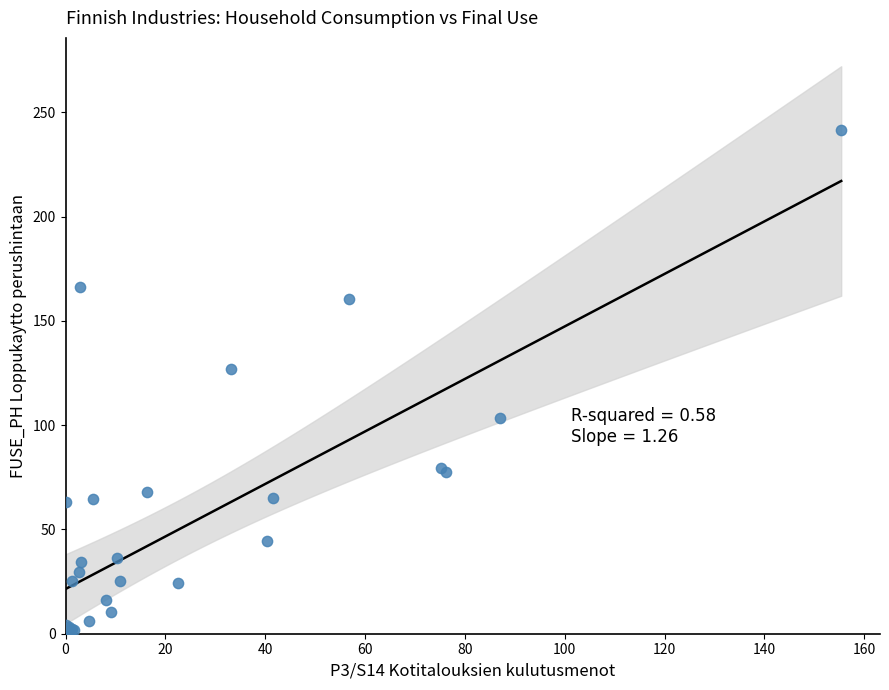

What Y value in the scatter plot is closest to 121?

127.1